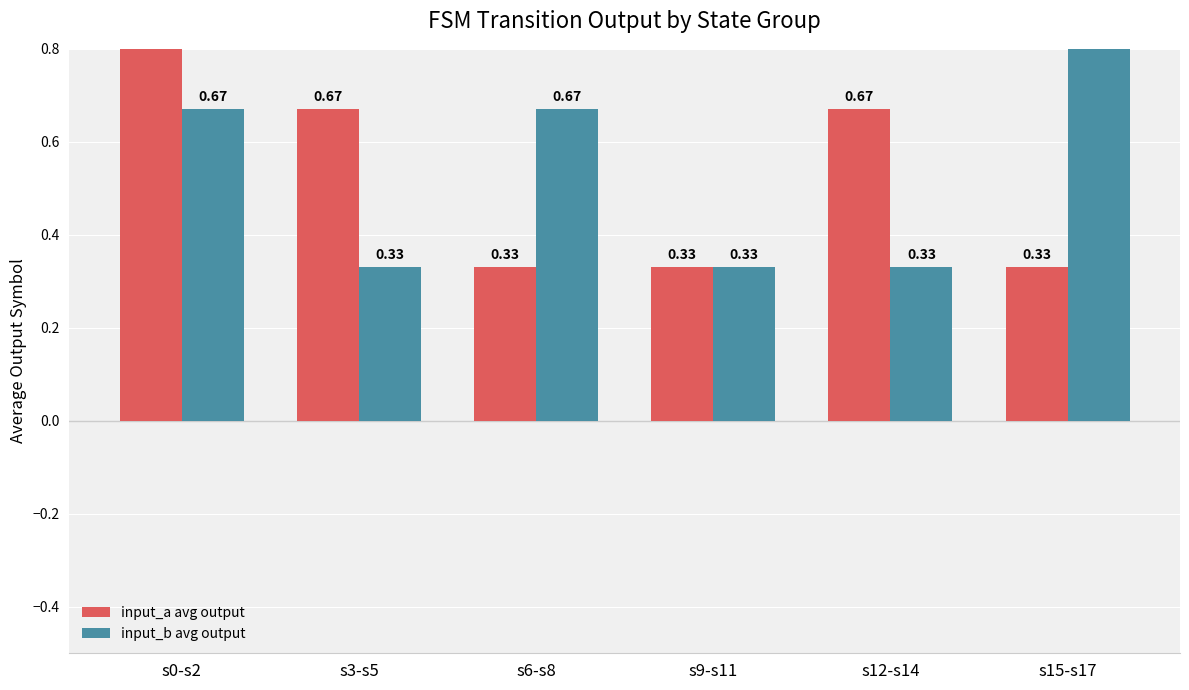

What is the spread (max minus min) of values at s3-s5?

0.3